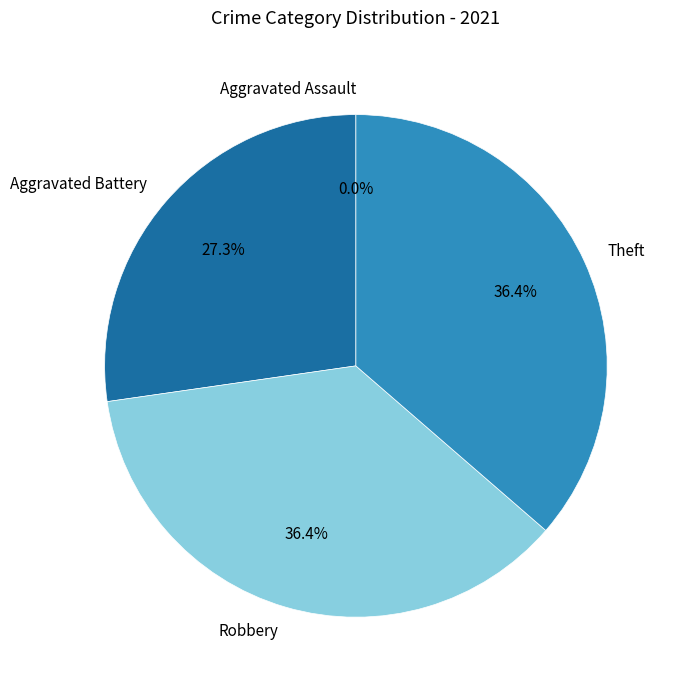

Combined, do Aggravated Battery and Theft account for over 50%?

Yes